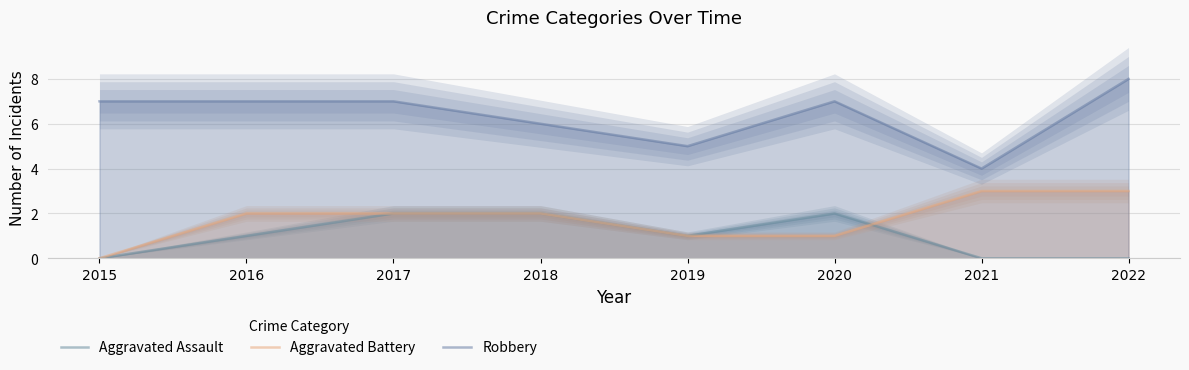

What is the difference between the maximum and second lowest values in the Aggravated Assault series?

2